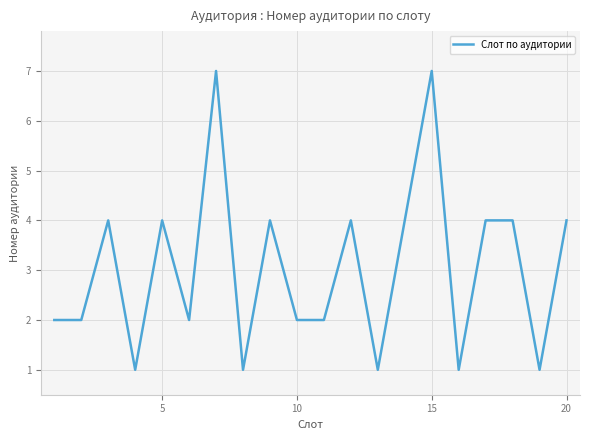

What is the difference between the maximum and minimum values?

6